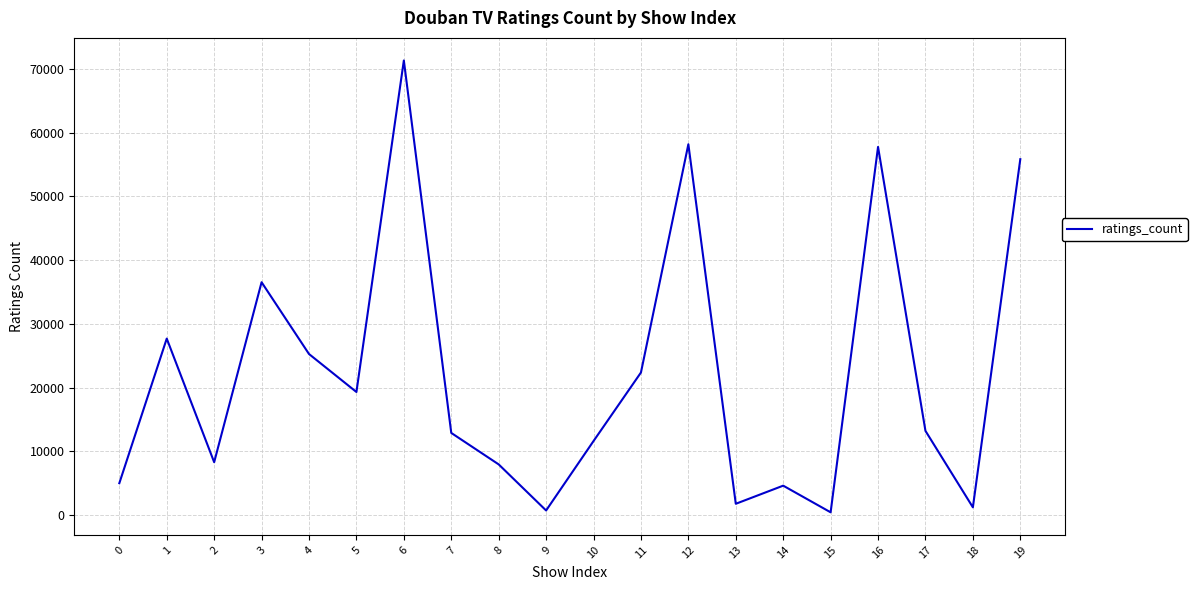

Is this an area chart (filled region under the line)?

No